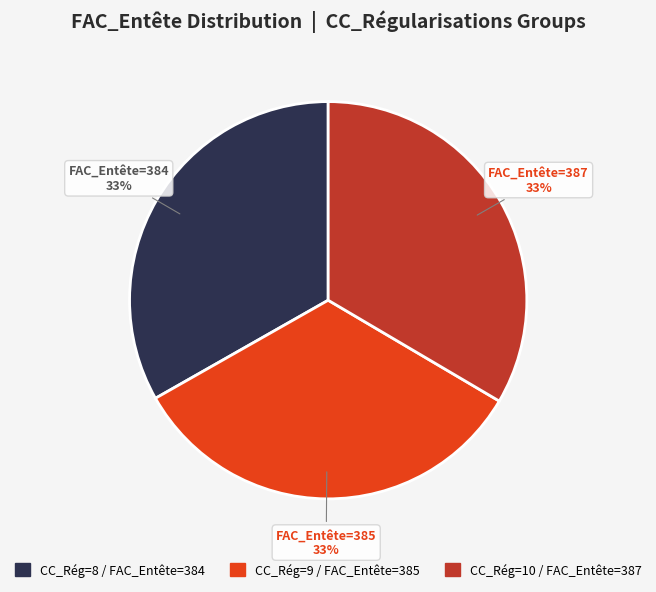

Is there a majority slice in this chart?

No